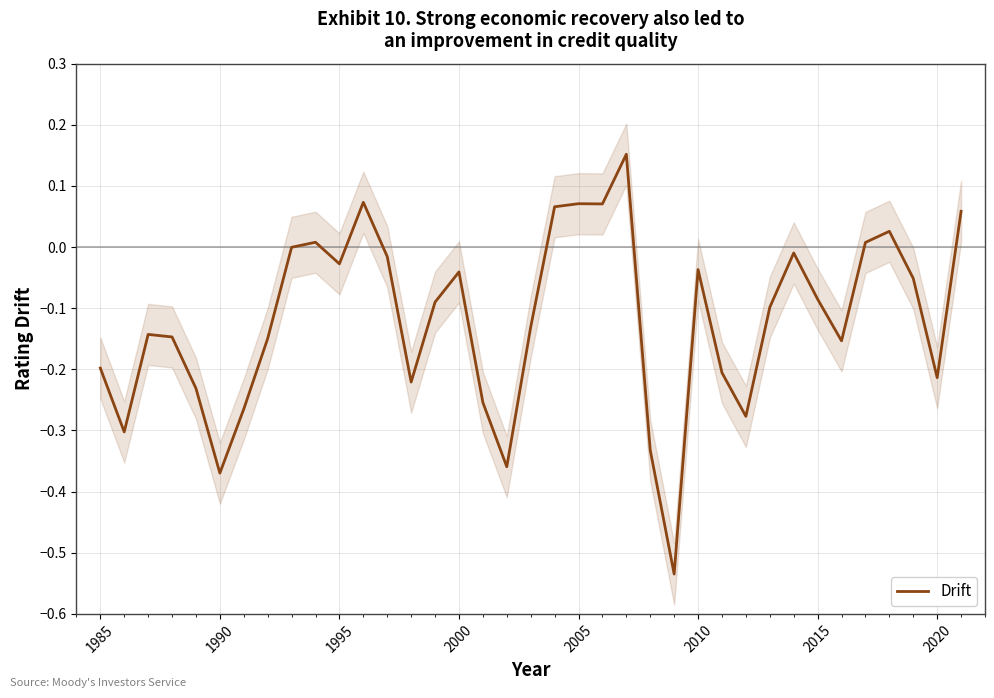

Count the number of categories in the chart.

37